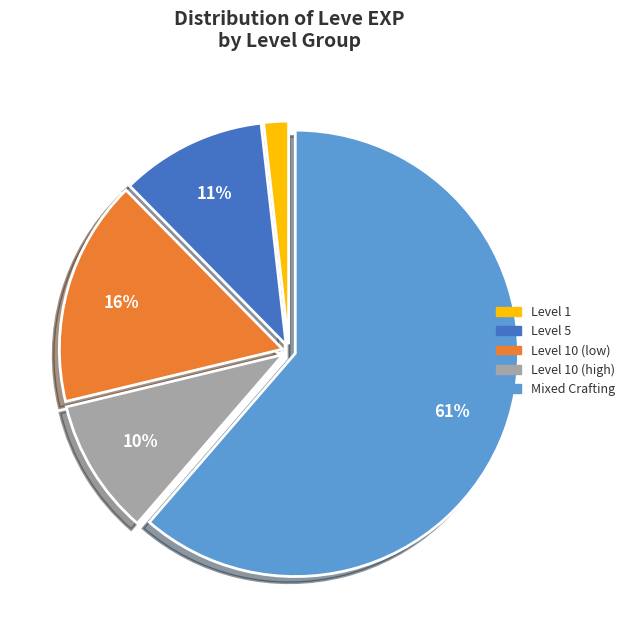

How many segments does this pie chart have?

5